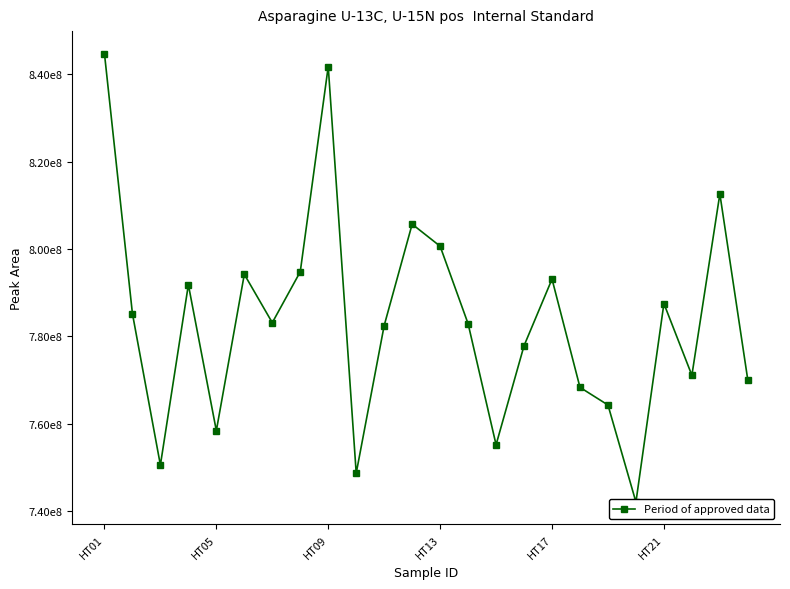

Where does the data first go above 783132805?

HT01